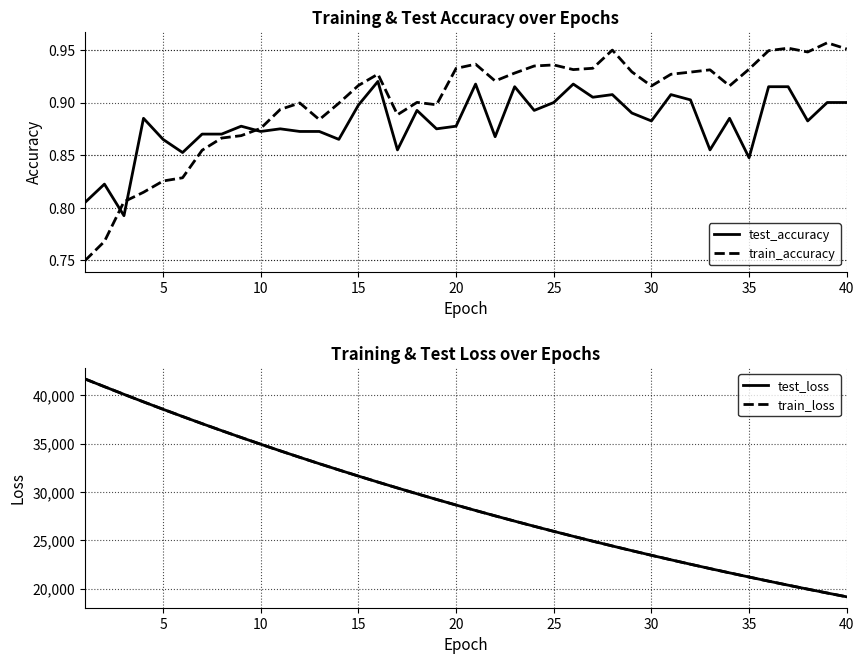

After their last crossing, which series has the higher values: train_accuracy or test_accuracy?

train_accuracy